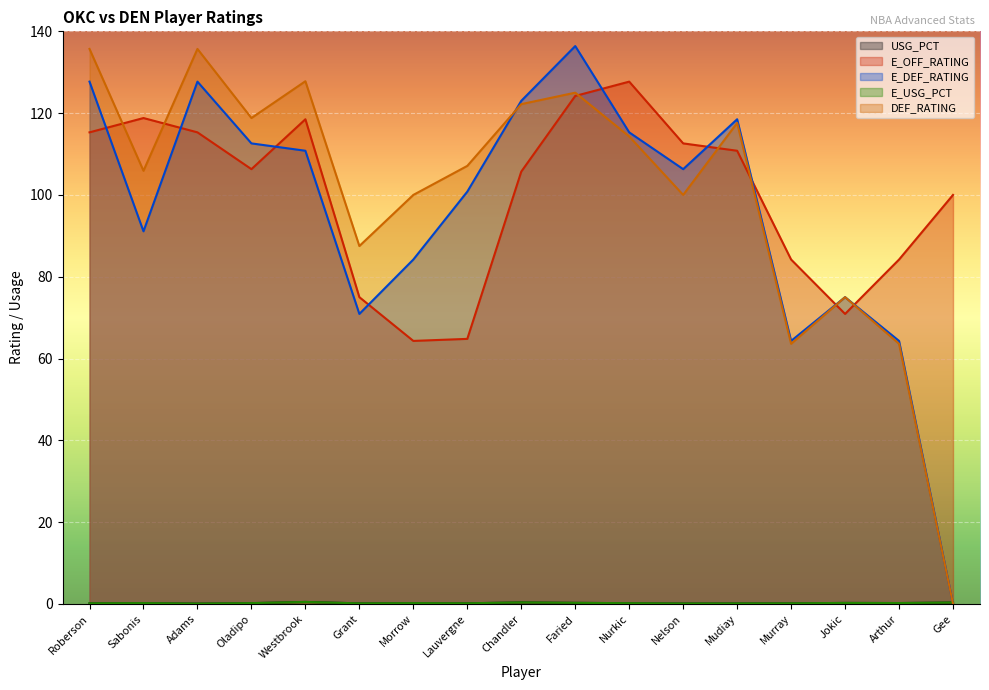

At which category does DEF_RATING reach its first local peak?

Adams